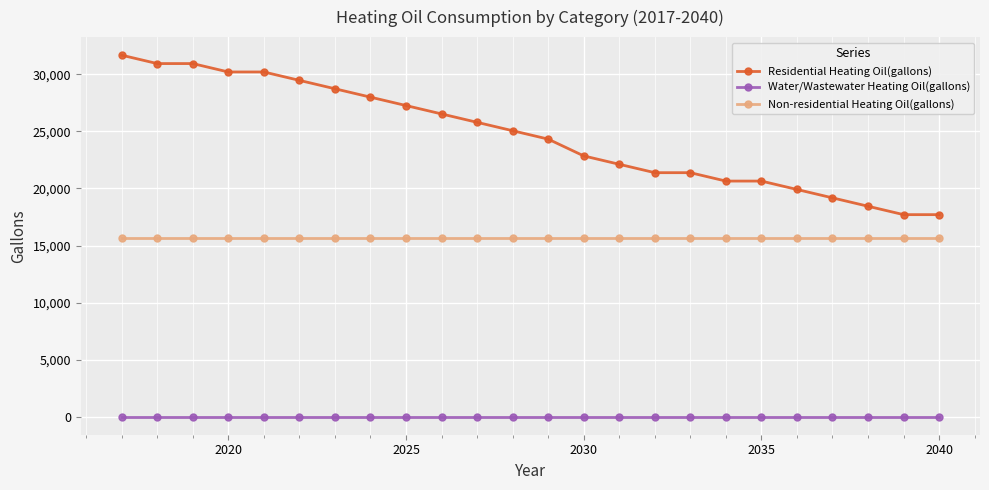

What is the sum of all Non-residential Heating Oil(gallons) values?

376266.5